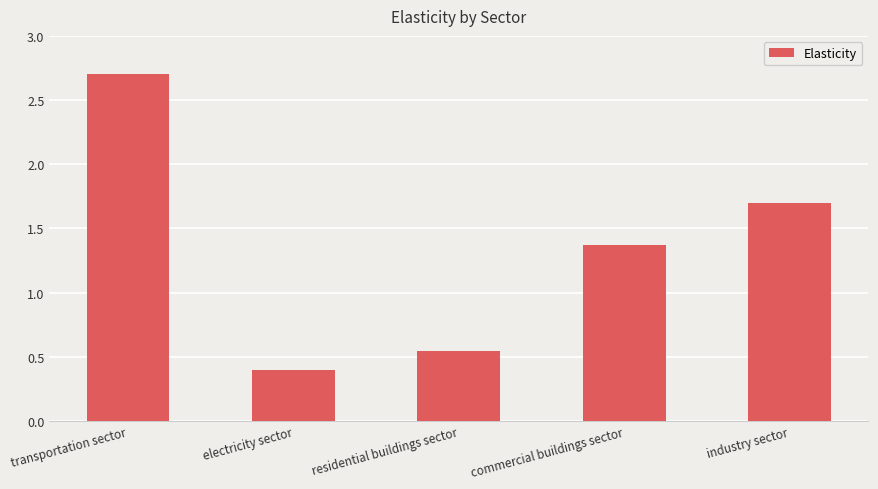

Does the chart contain any negative values?

No